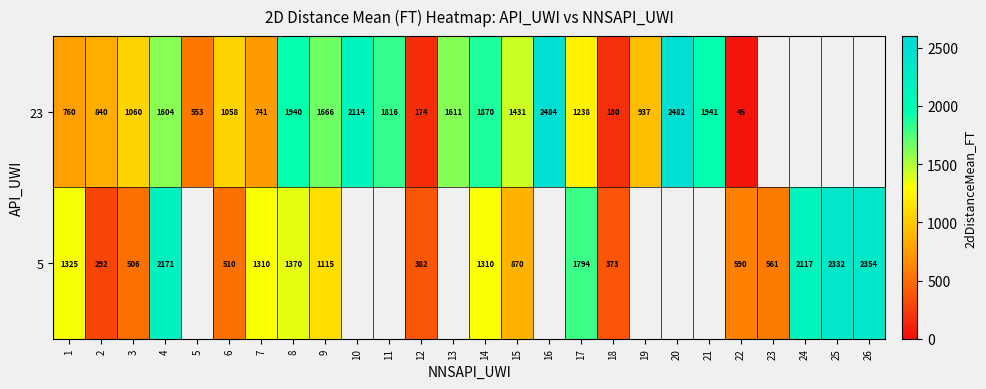

Is the value of 5 at 4 greater than the value of 23 at 4?

Yes